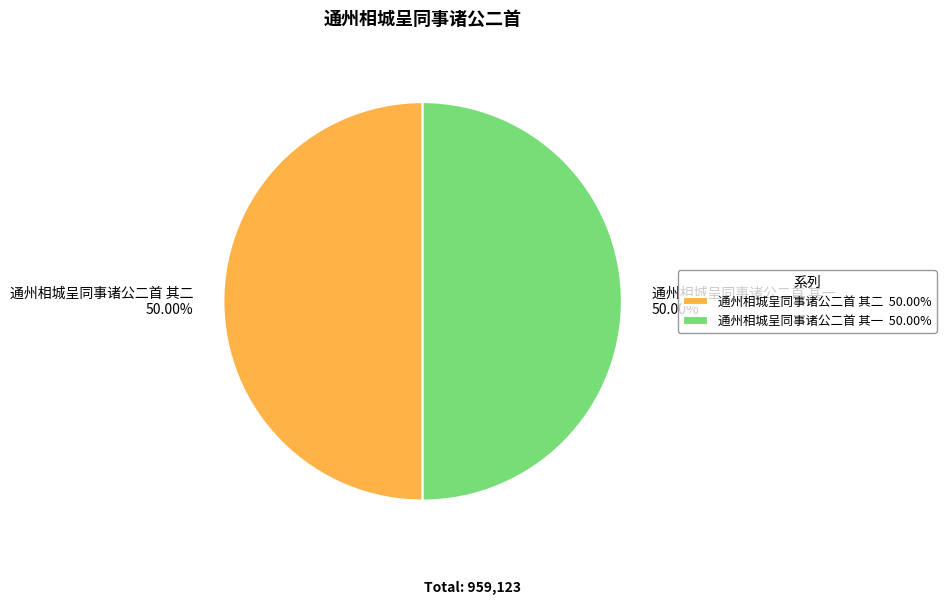

How many segments does this pie chart have?

2